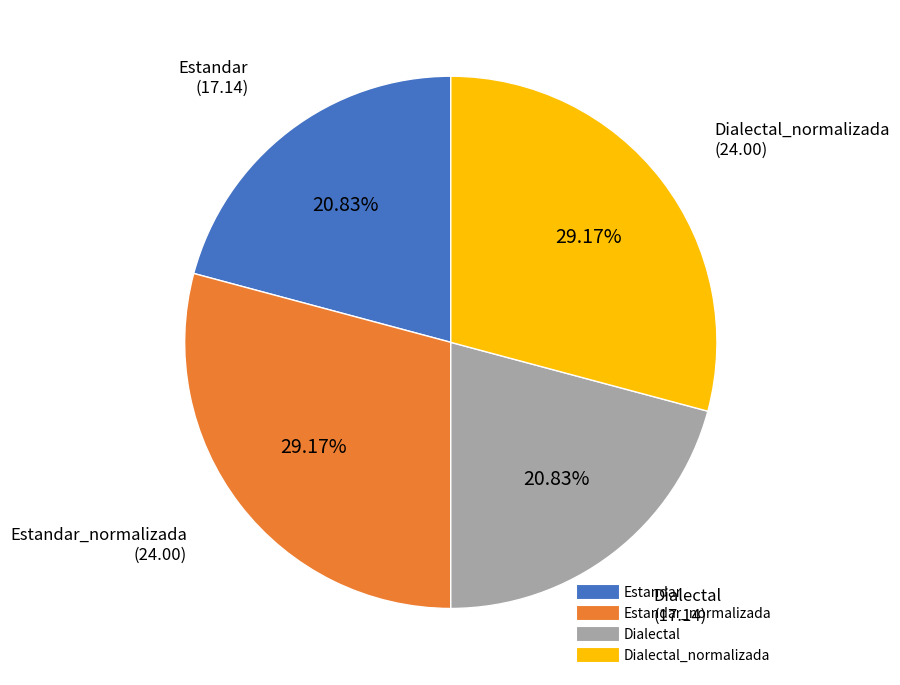

To the nearest percent, what is the average slice percentage?

25%